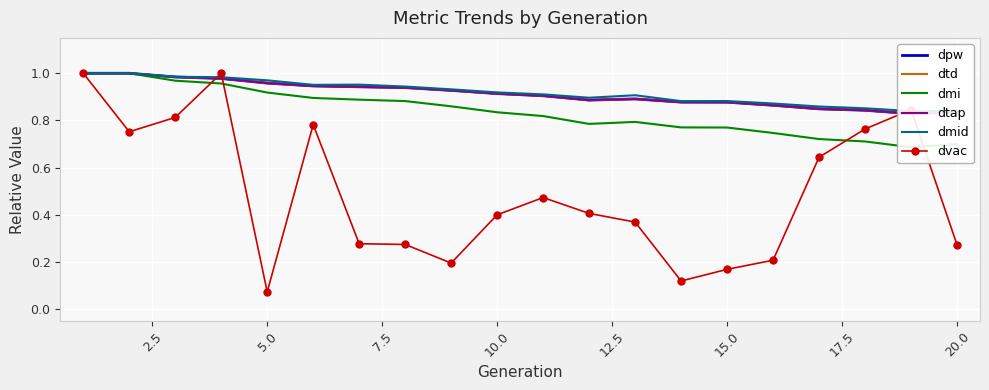

In dvac, how many points are lower than both neighbors (excluding endpoints)?

4